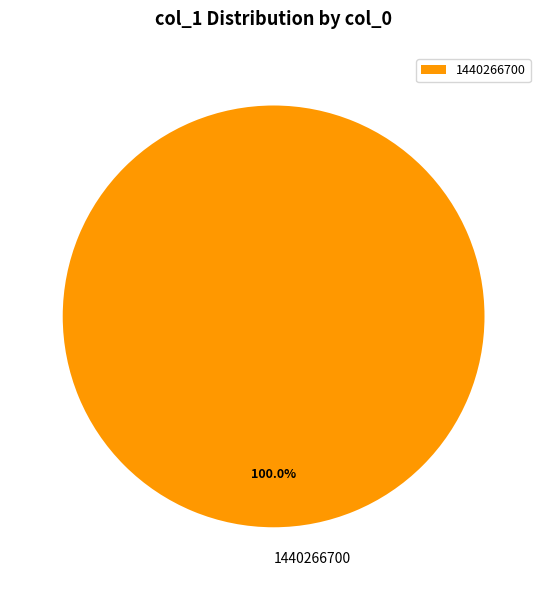

Rank the categories by value from lowest to highest.

1440266700